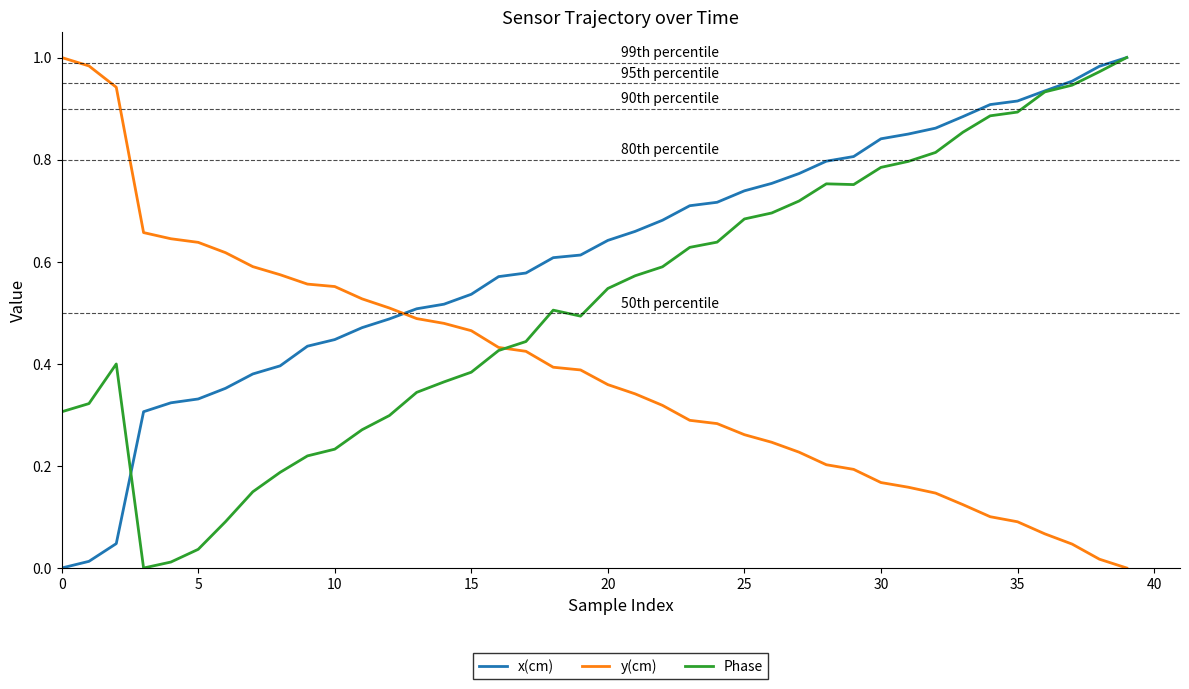

Which series has the largest total across all categories?

x(cm)